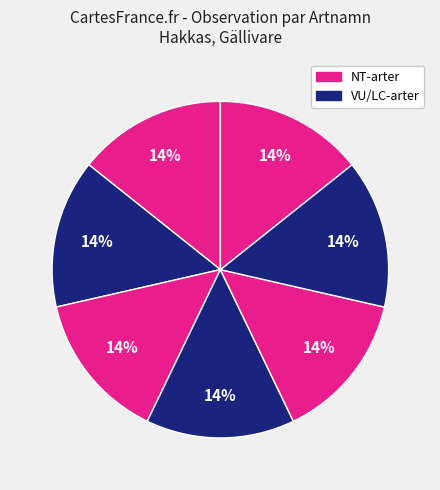

How many slices are in this pie chart?

7